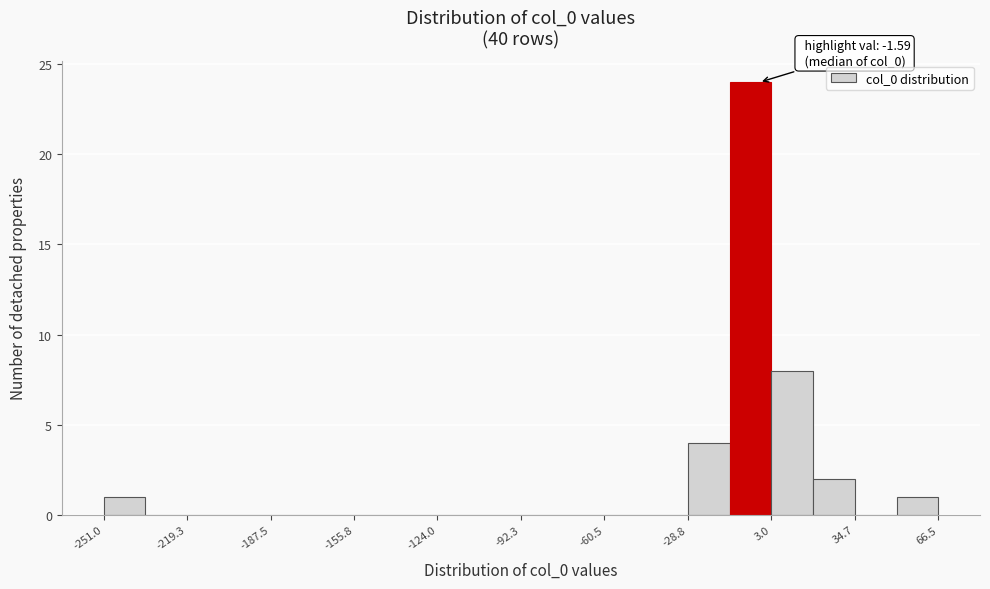

Around what value on the x-axis is the tallest bar? Give the approximate position of its centre, as read against the axis.

-5